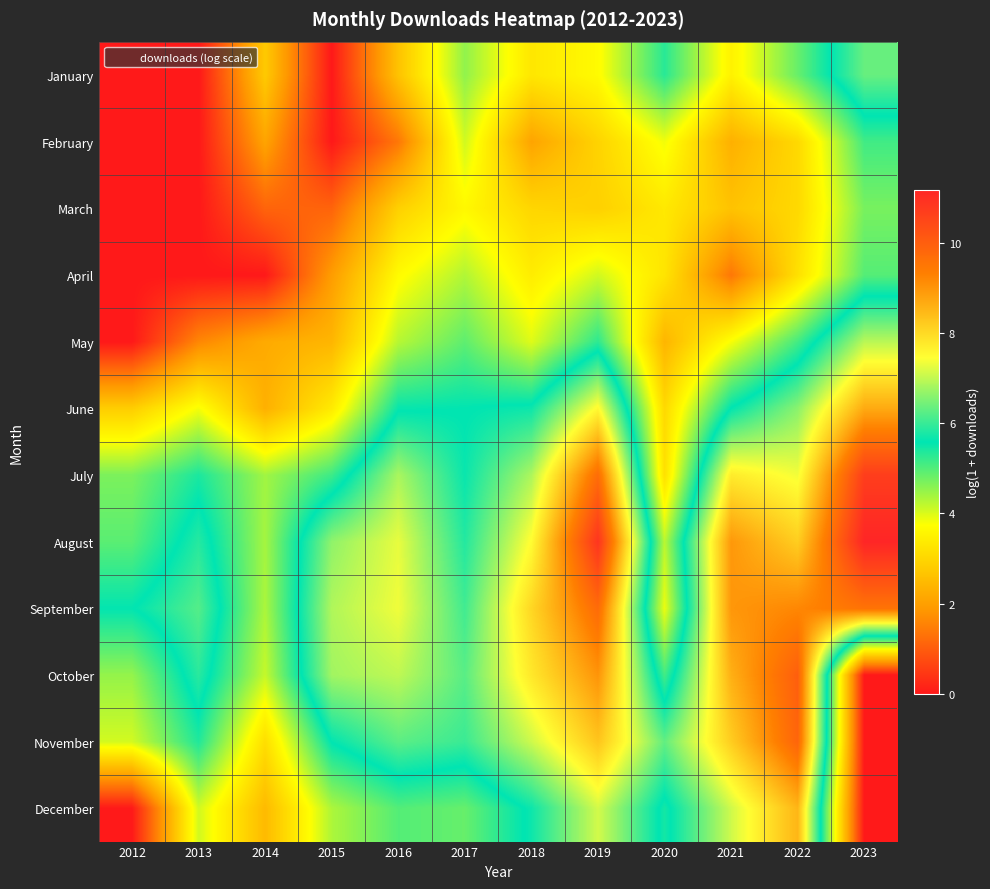

What is the maximum value shown in the chart?

11.2